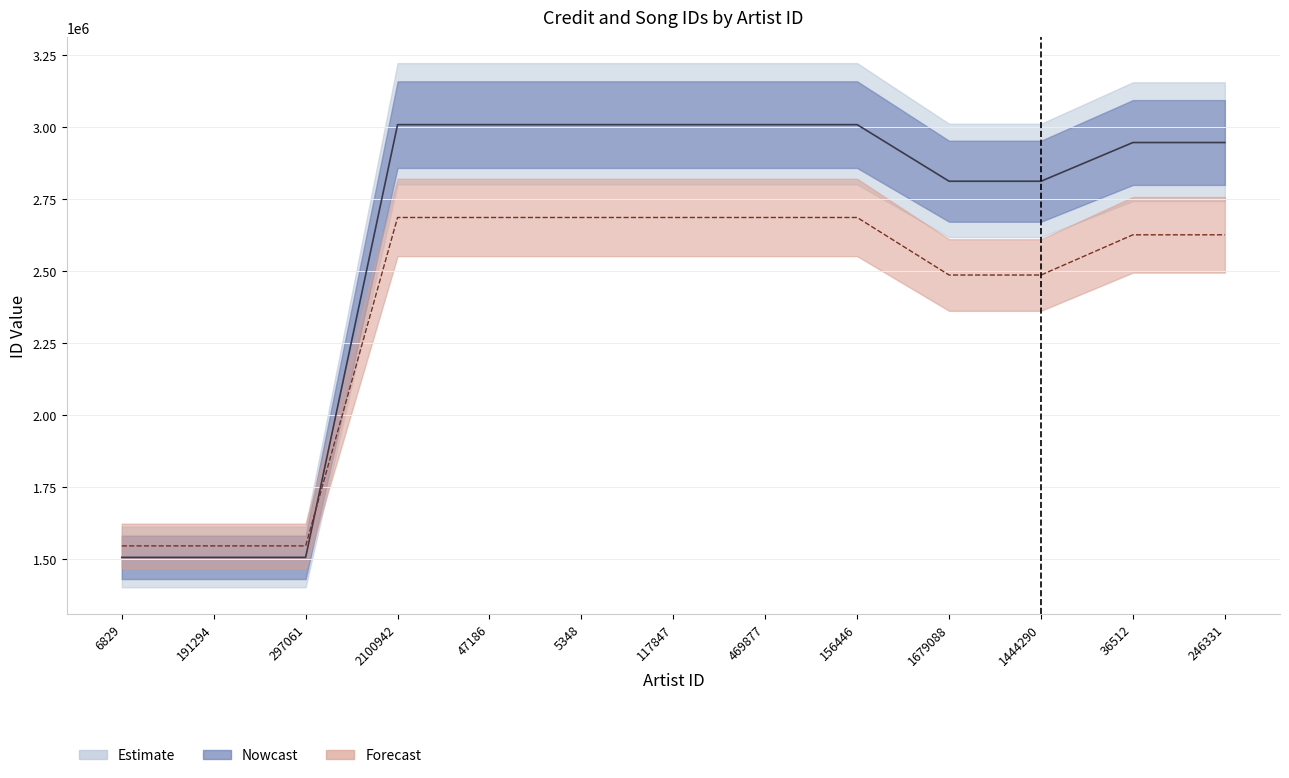

True or false: songid (center) has a value of 2626971 at 246331.

True